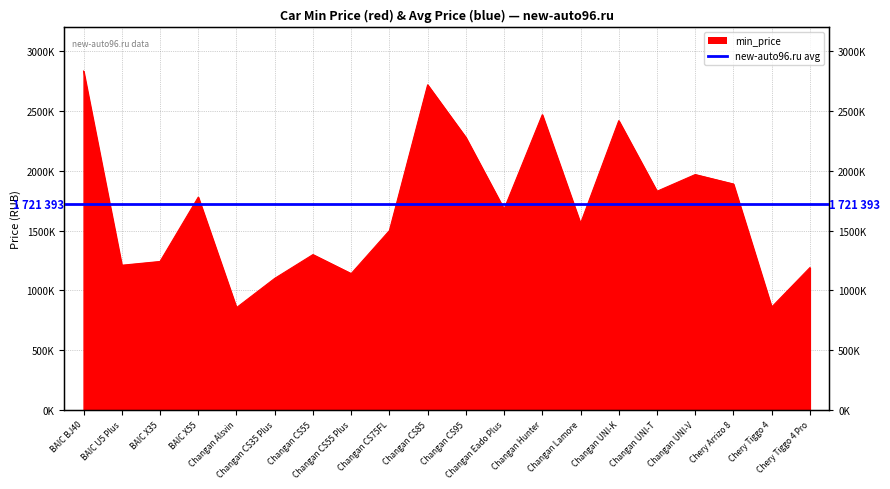

Which label corresponds to the largest value in the chart?

BAIC BJ40